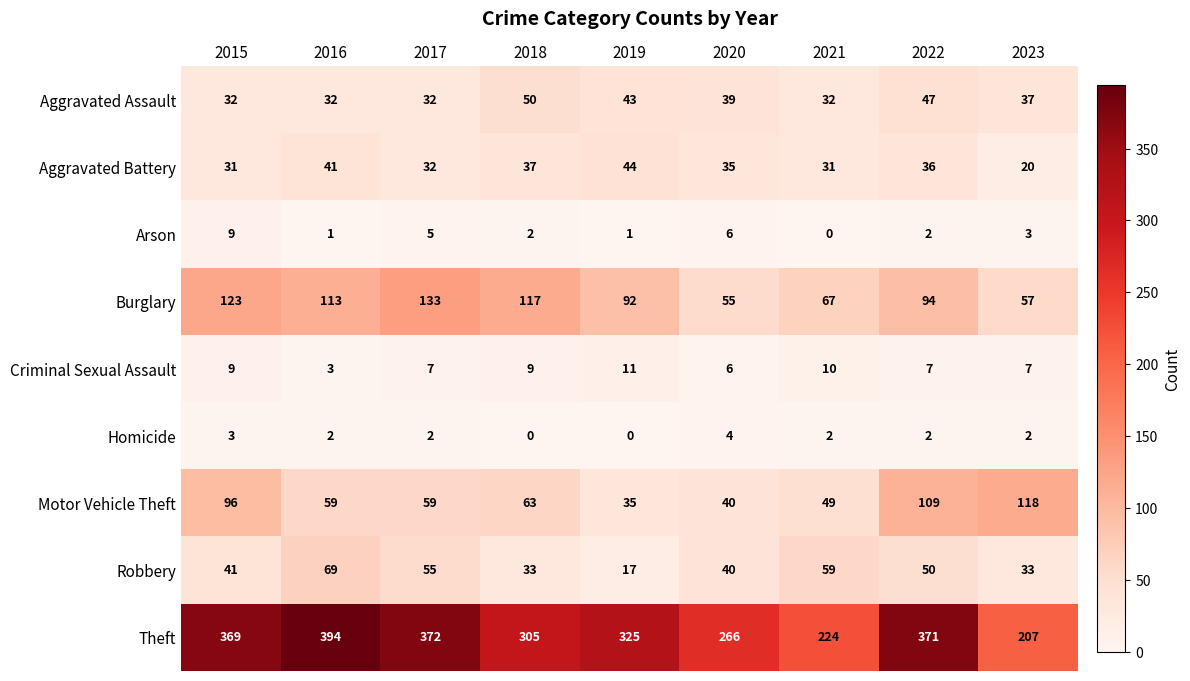

What is the difference between the maximum and minimum values in the Arson series?

9